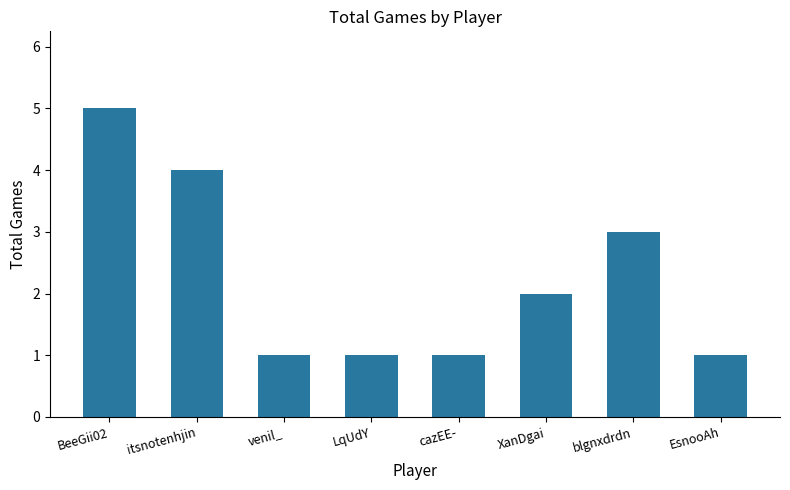

What is the maximum value shown in the chart?

5